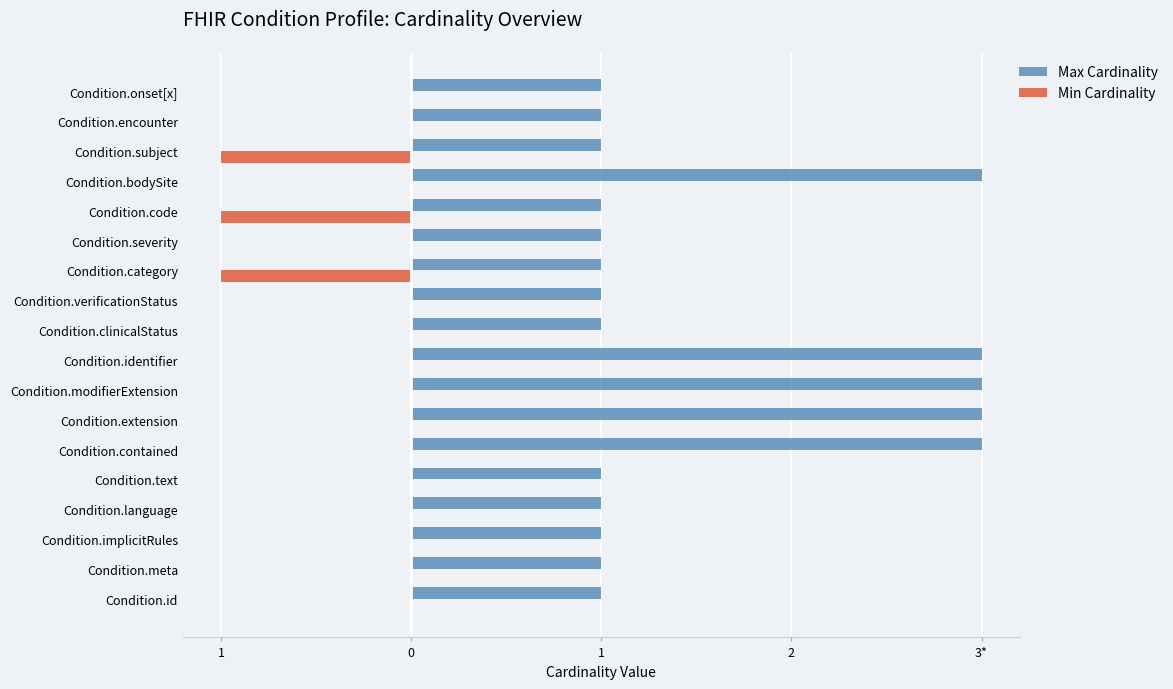

List the series in order of their overall mean, highest first.

Max Cardinality, Min Cardinality